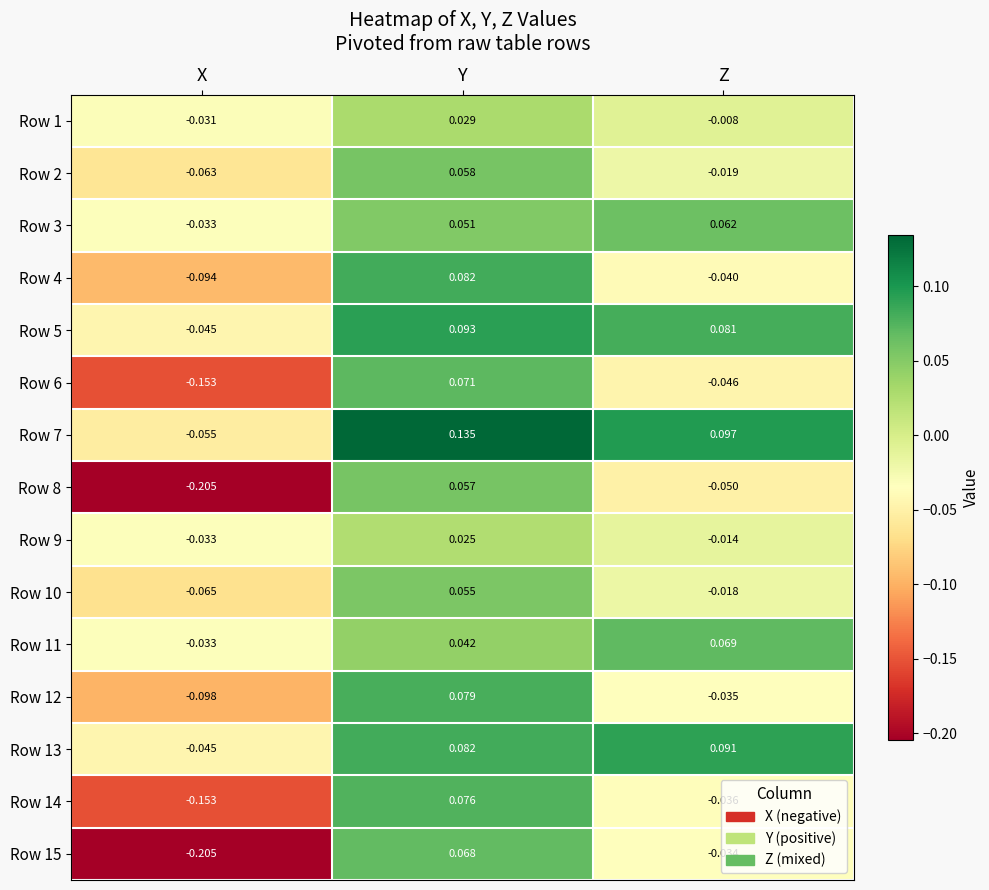

Which series changed the most between Y and Z?

Row 4